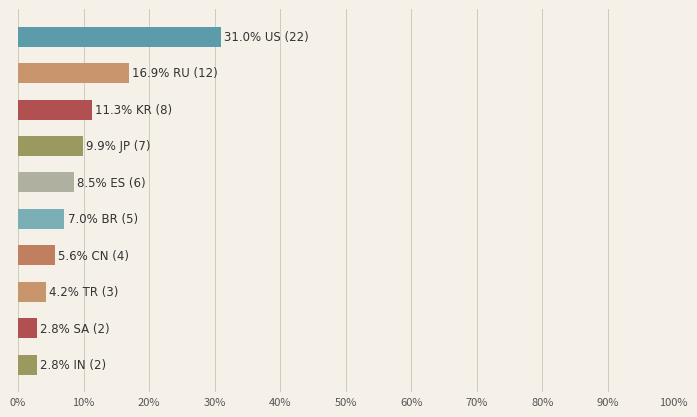

What is the difference between the maximum and minimum values?

28.2